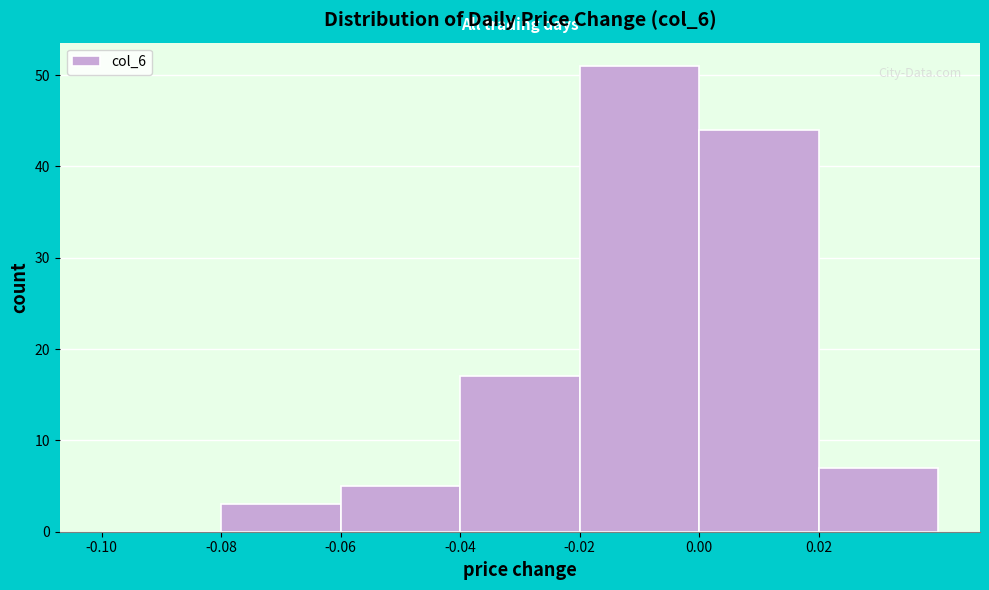

Reading left to right, list every bar in this chart as the range it spans on the x-axis followed by its height. The values are not printed on the chart, so give them approximately, as read against the axis.

-0.10 to -0.08: 0
-0.08 to -0.06: 3
-0.06 to -0.04: 5
-0.04 to -0.02: 17
-0.02 to 0.00: 51
0.00 to 0.02: 44
0.02 to 0.04: 7